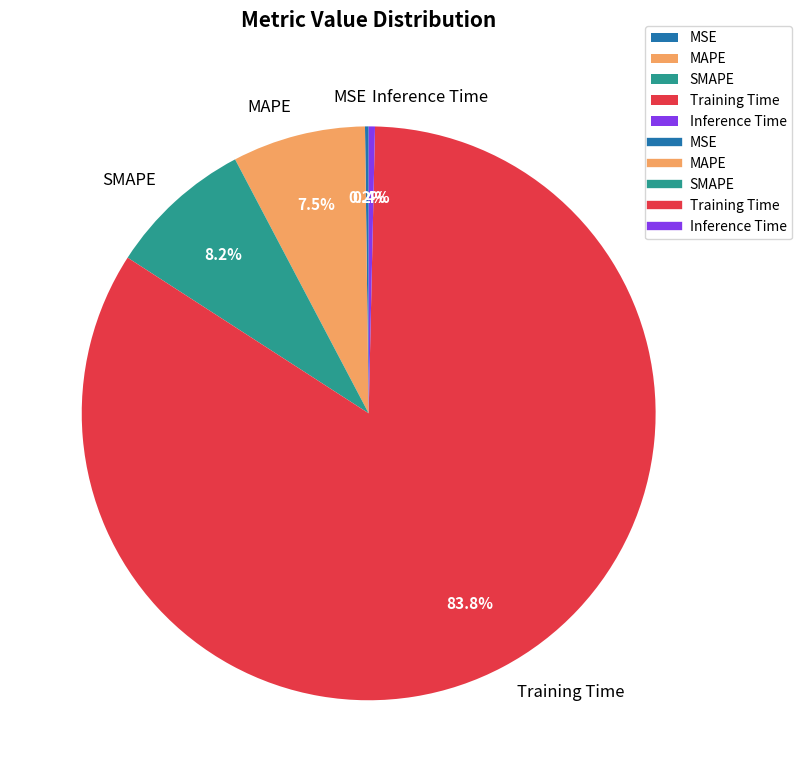

Which slice is the largest?

Training Time